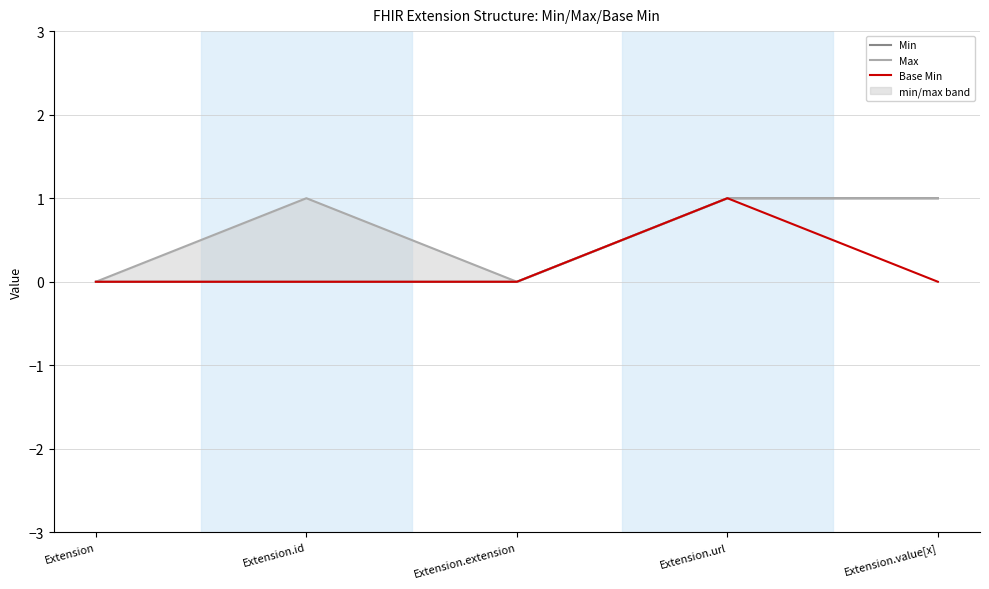

How many interior local valleys does the Max series have?

1